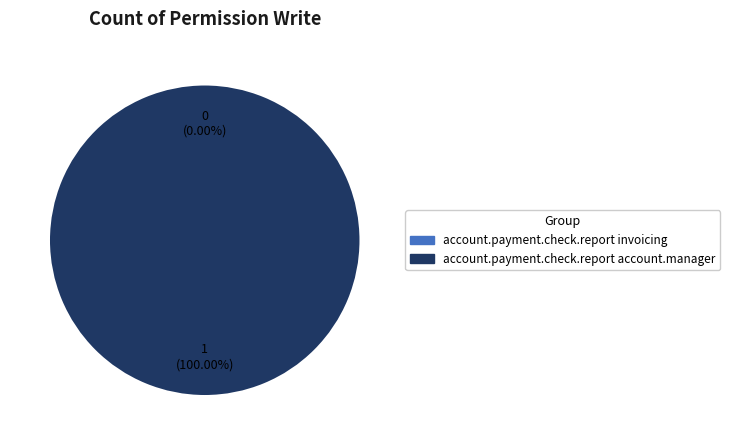

The account.payment.check.report account.manager slice represents 100% of the pie. True or false?

True